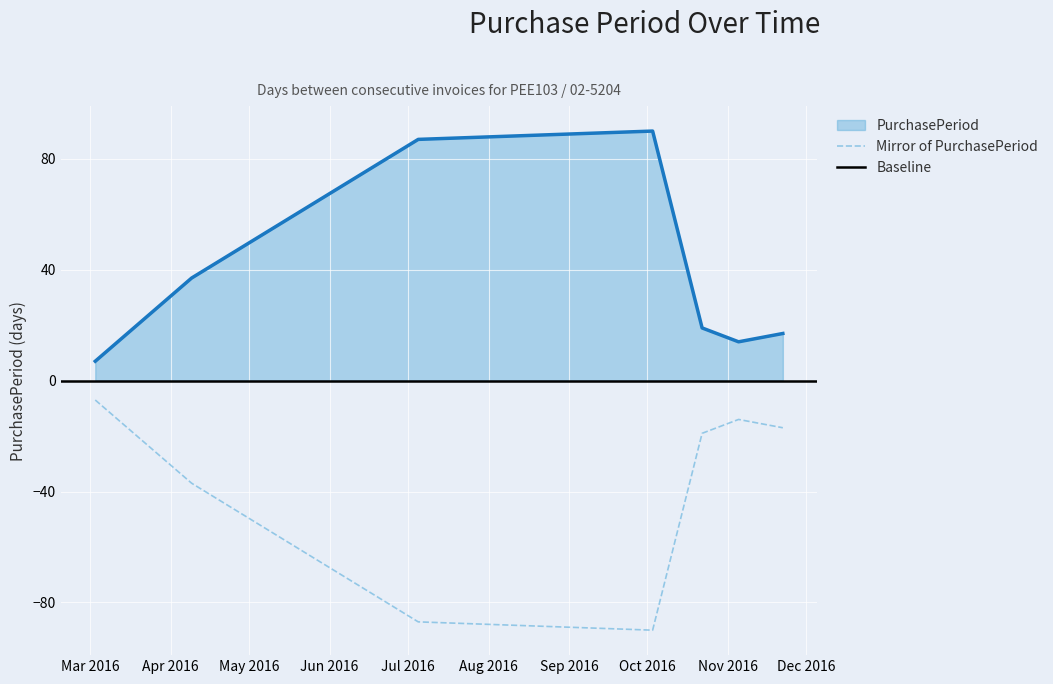

Between 2016-03-03 and 2016-11-05, which is larger?

2016-11-05